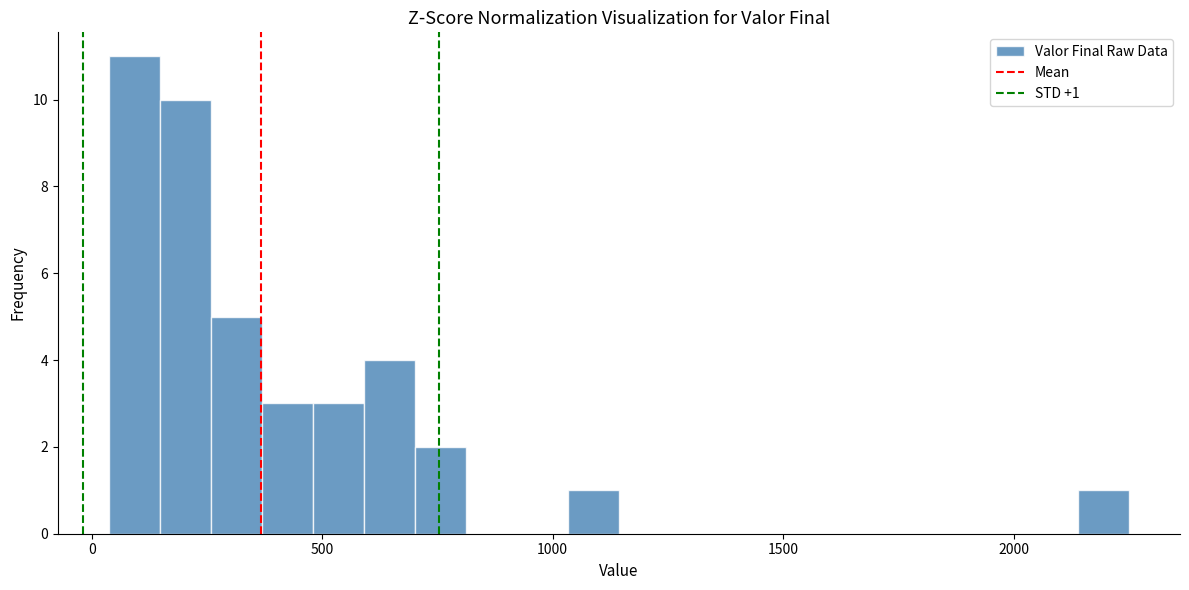

Read against the x-axis, roughly where is the centre of the tallest bar?

100